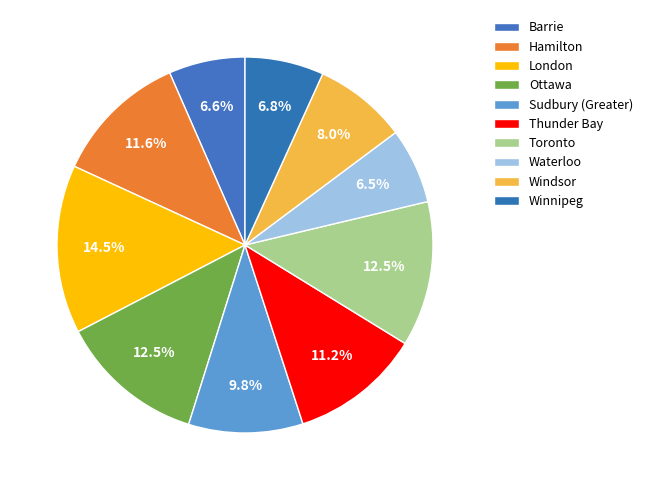

Is there any slice that represents more than half of the pie?

No